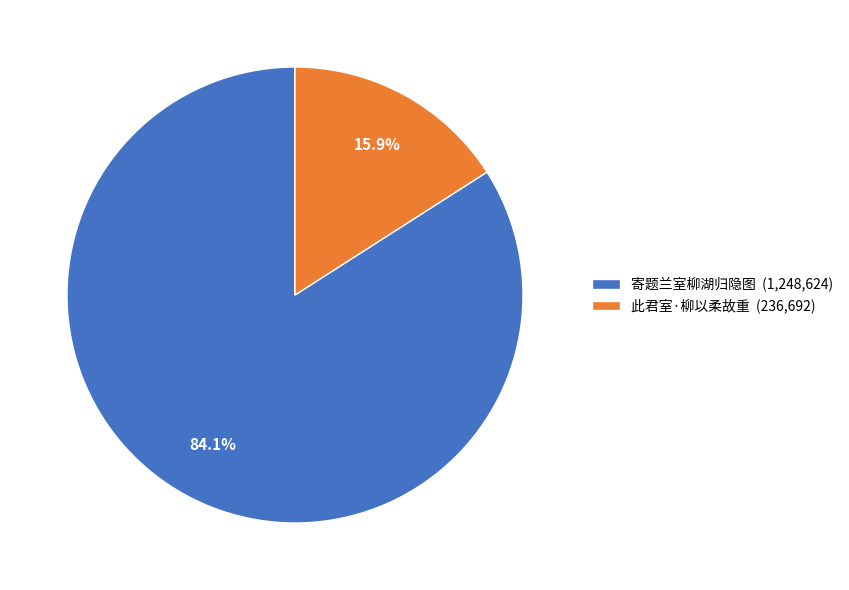

Is it true that 此君室·柳以柔故重 is 29% of the pie?

False